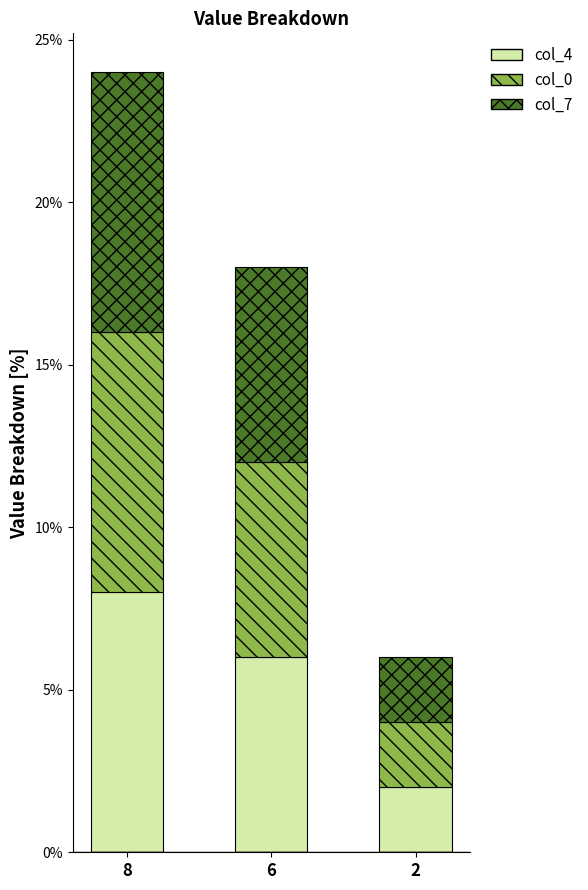

At which label does col_4 reach its peak?

8